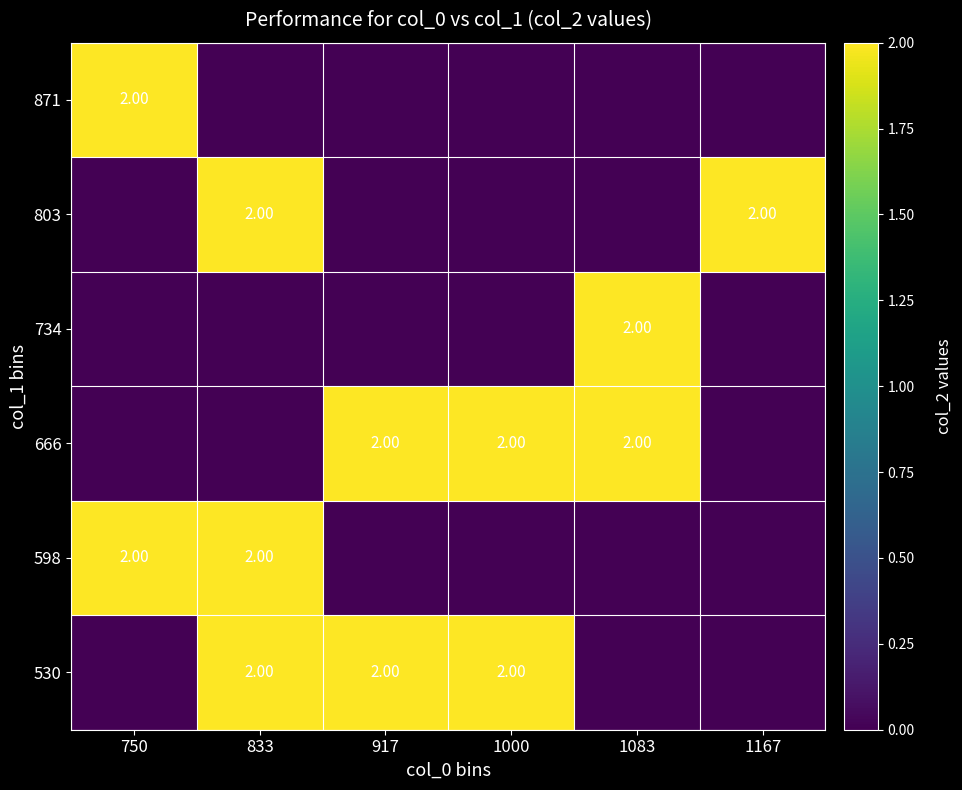

What is the difference between the second highest and minimum values in the 530 series?

2